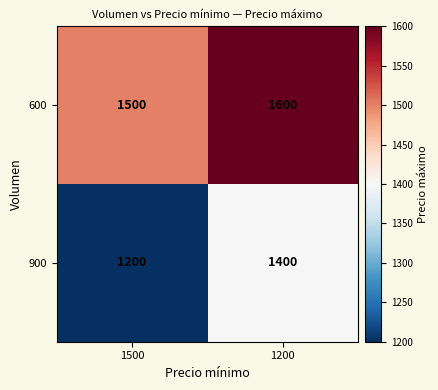

What is the difference between the highest and lowest values at 1500?

300